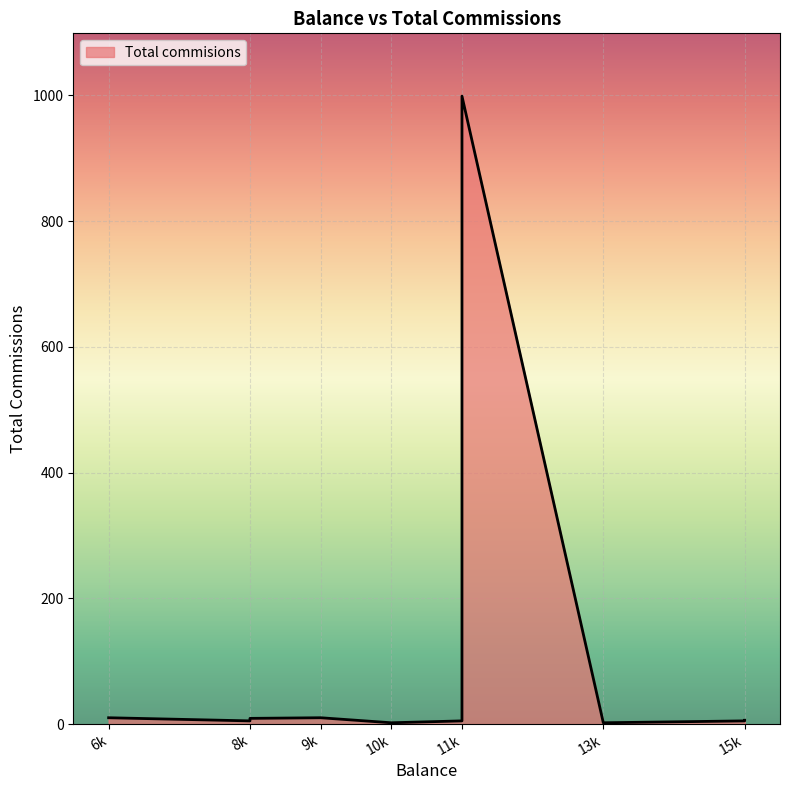

What is the sum of all values?

1053